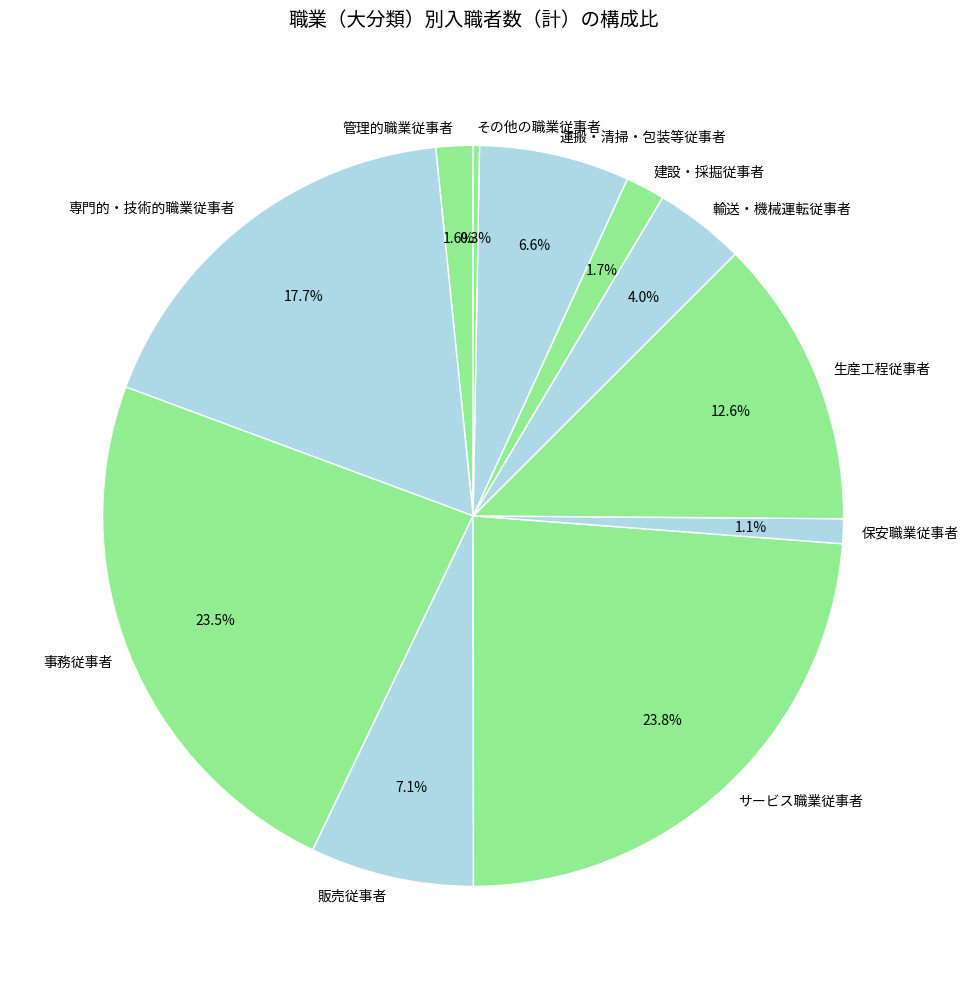

To the nearest percent, what portion does 生産工程従事者 represent?

13%